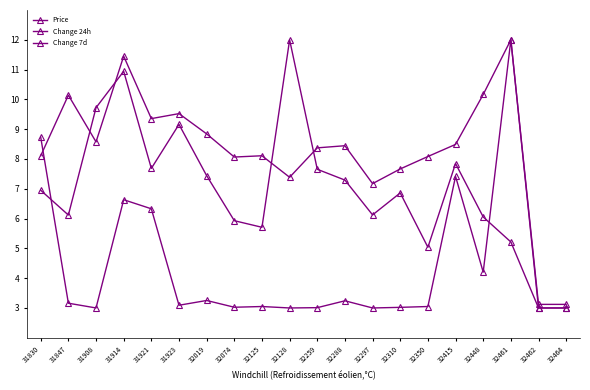

Count the number of data series in this chart.

3